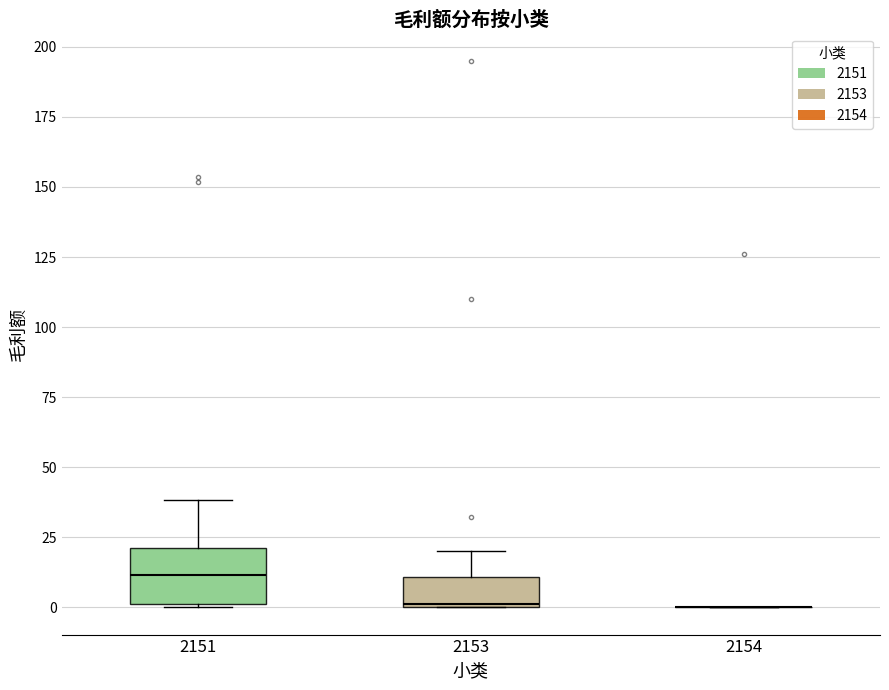

Which box is the tallest, from its lower edge to its upper edge?

2151